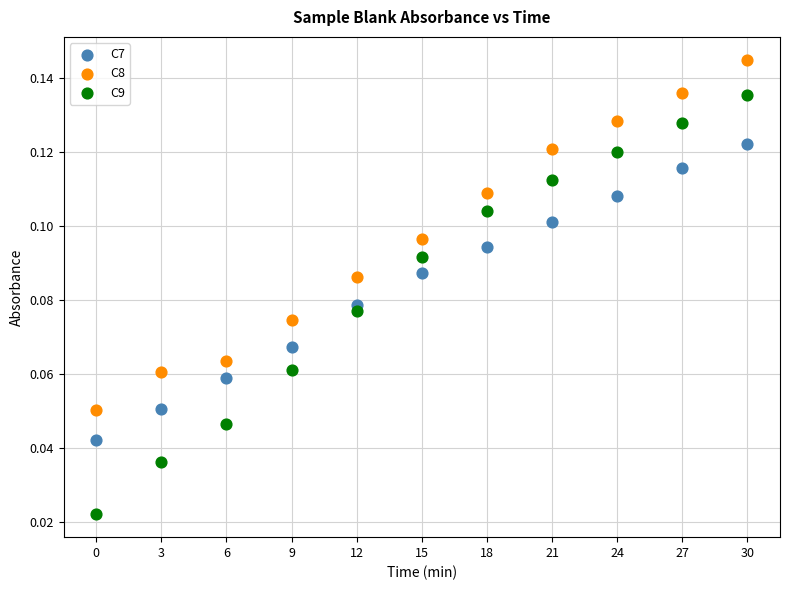

Which series has the largest Y range (max minus min)?

C9